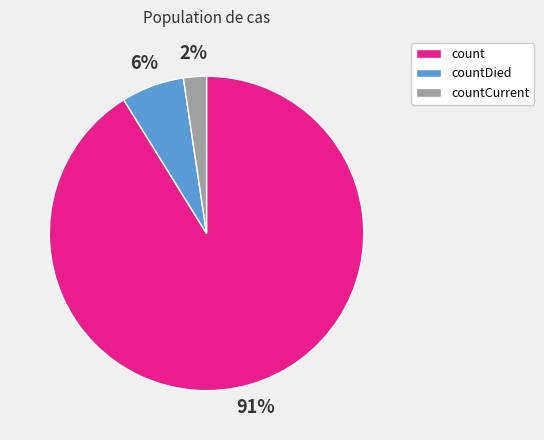

Between countCurrent and countDied, which is larger?

countDied